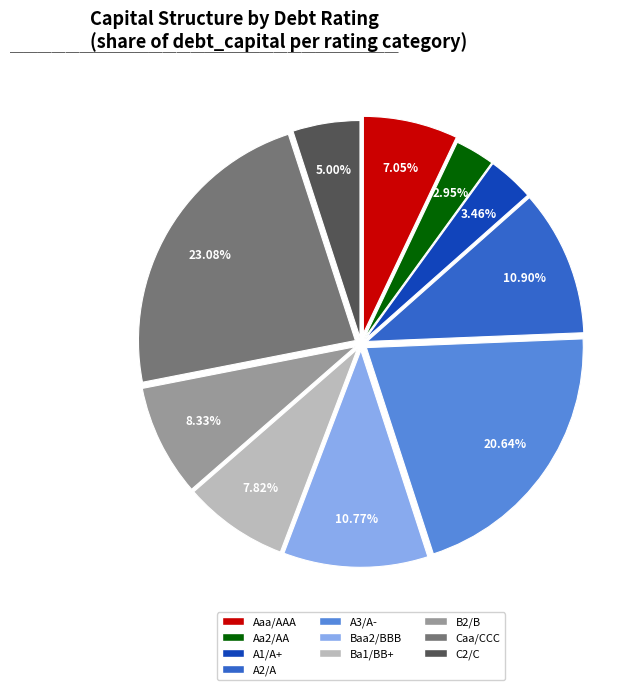

How many segments does this pie chart have?

10